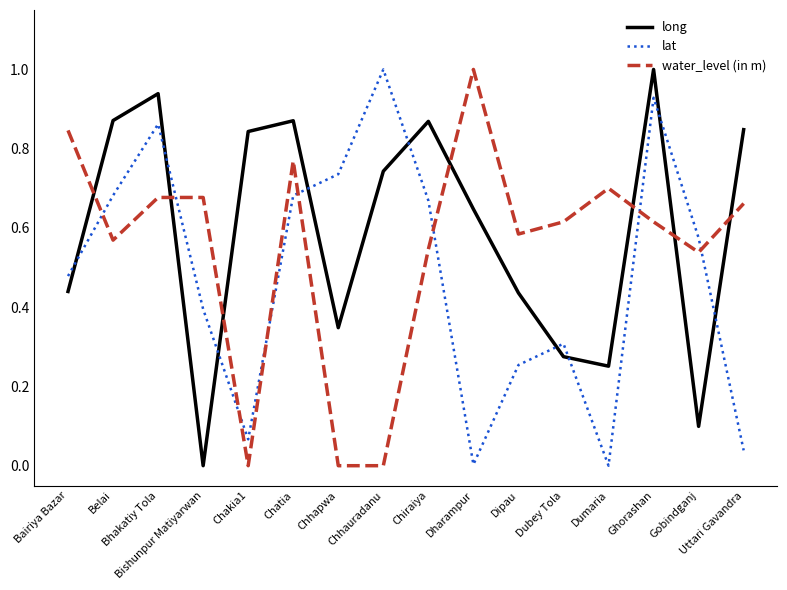

Is the value of water_level (in m) at Chakia1 greater than the value of lat at Bishunpur Matiyarwan?

No